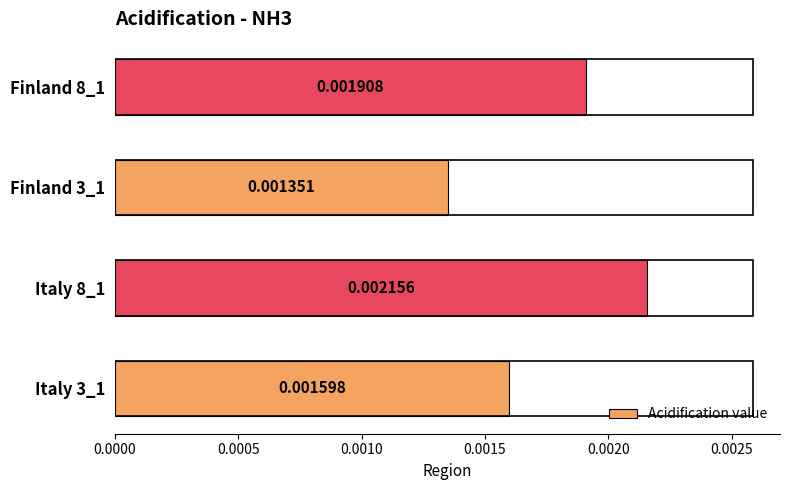

Does the chart contain any negative values?

No